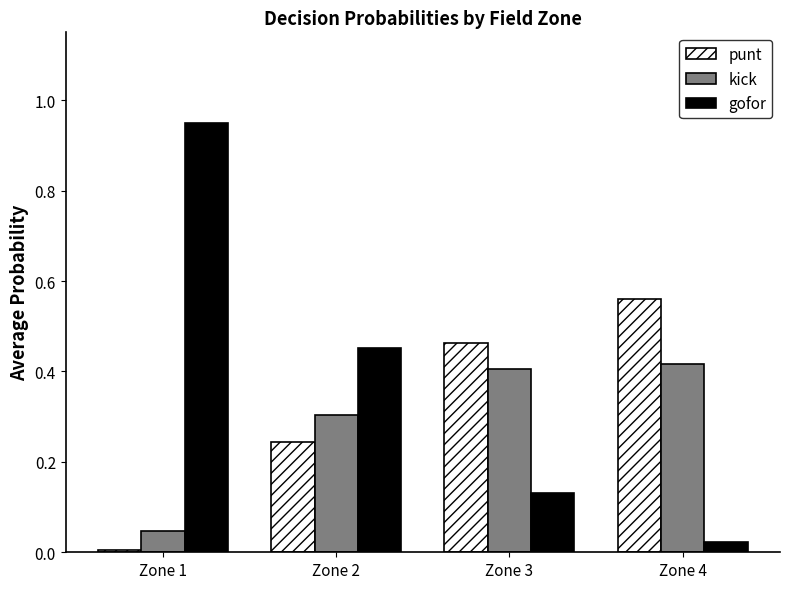

Rank the series at Zone 4 from highest to lowest value.

punt, kick, gofor